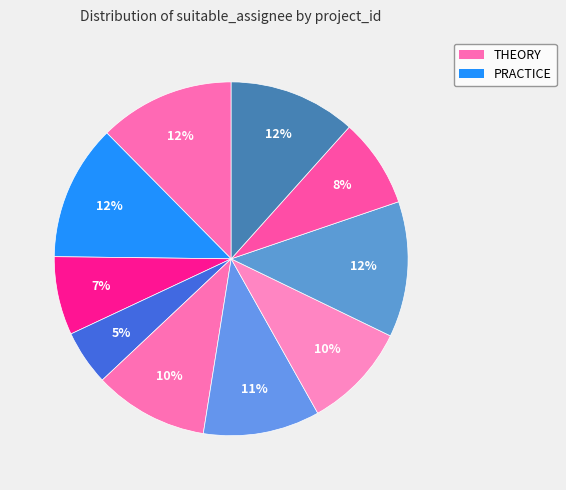

Rank the categories by value from lowest to highest.

44a9f8f3, 199f350b, da74a26f, 821a94e2, 7074e283, 7d22f387, fe397364, 01c990e3, 0190c488, a07e9b37